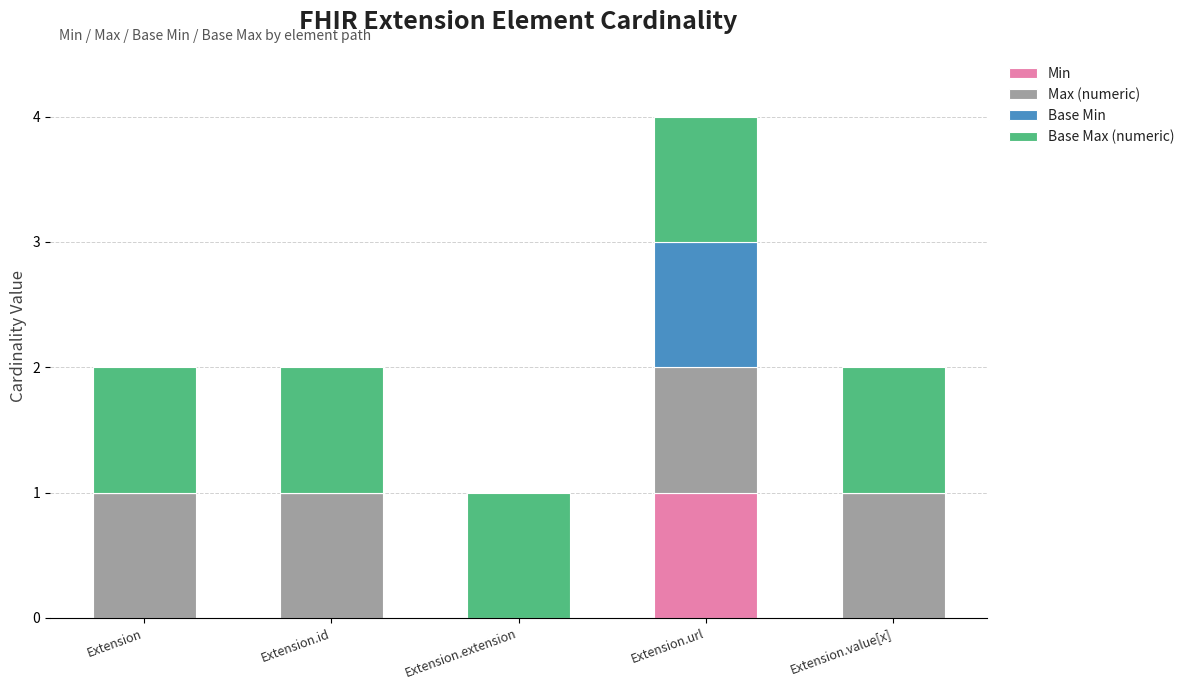

Count the number of categories in the chart.

5